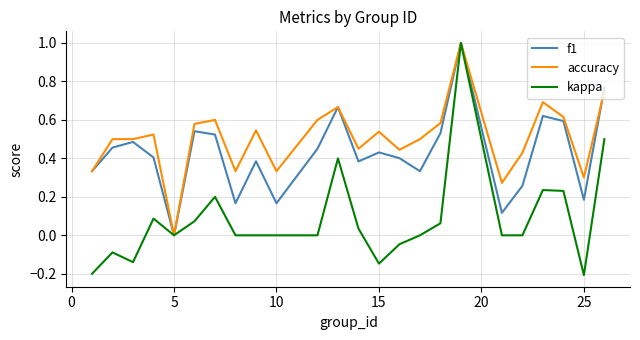

What is the greatest value displayed?

1.0